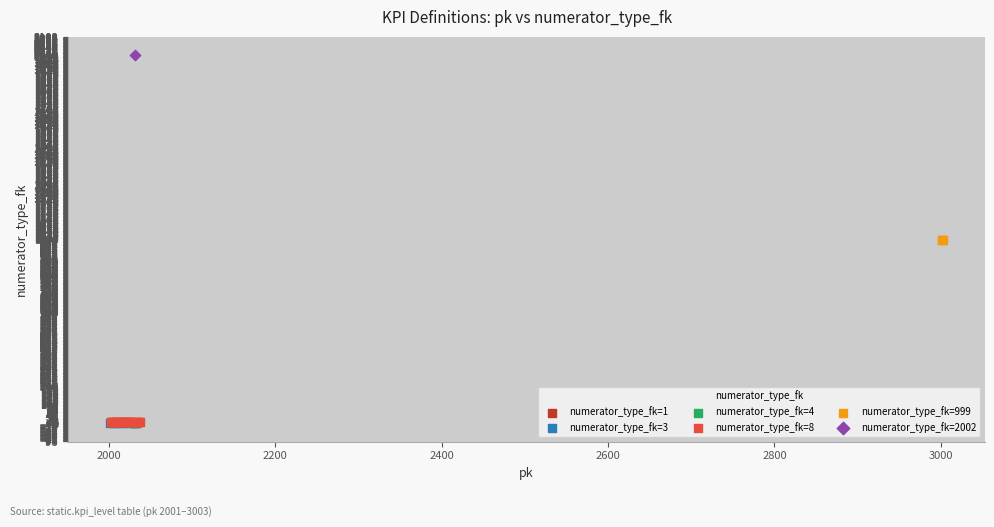

What are all the series names shown in the legend?

numerator_type_fk=1, numerator_type_fk=3, numerator_type_fk=4, numerator_type_fk=8, numerator_type_fk=999, numerator_type_fk=2002